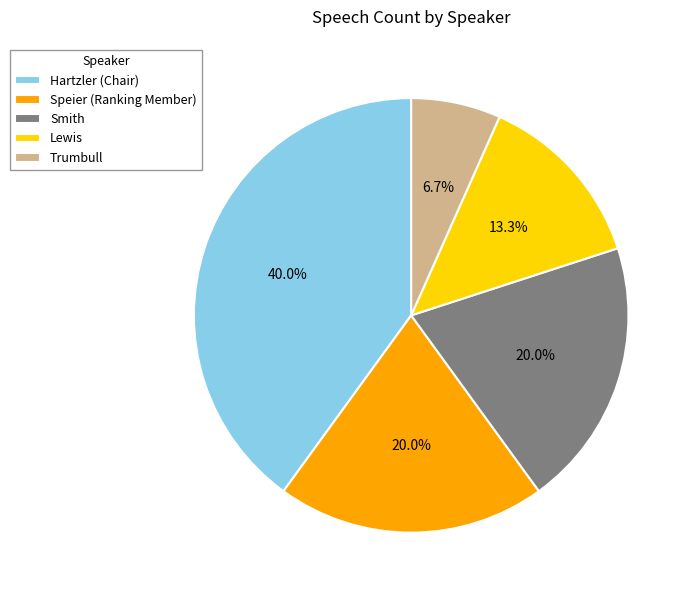

Does Smith represent more than half of the total?

No